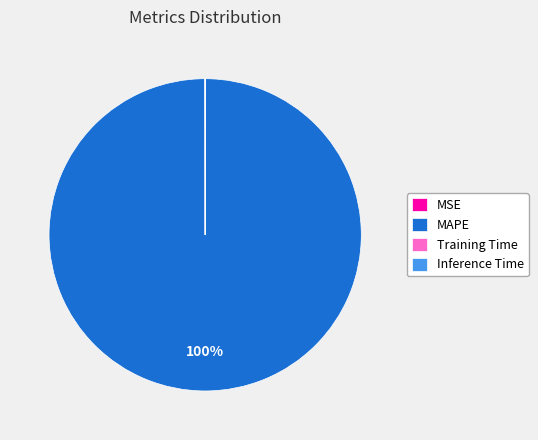

What is the largest slice in the pie chart?

MAPE